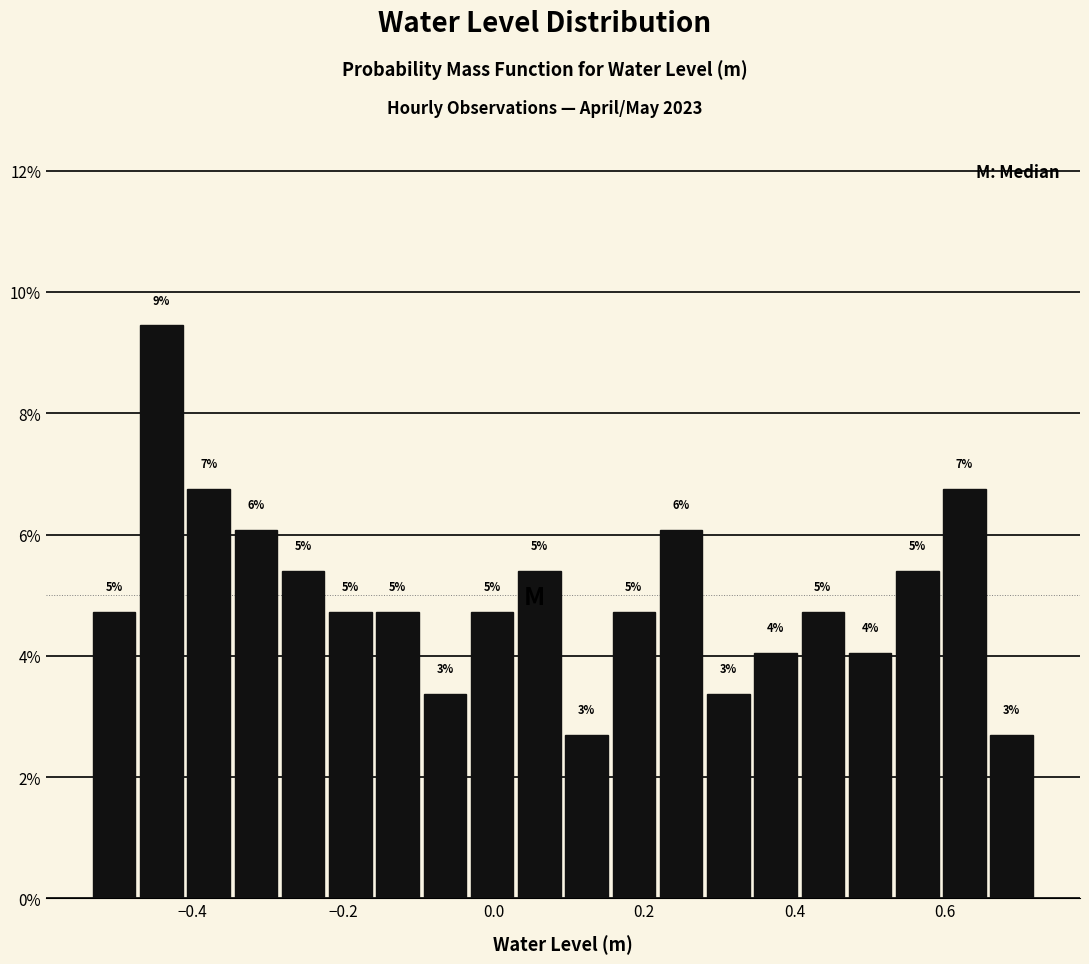

Read against the x-axis, roughly where is the centre of the tallest bar?

-0.44